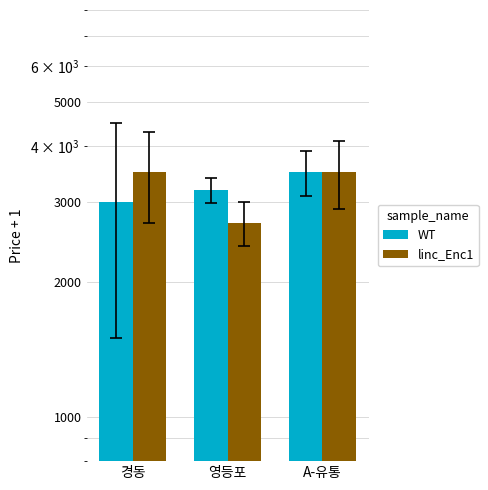

List the labels in order of WT value, smallest first.

경동, 영등포, A-유통